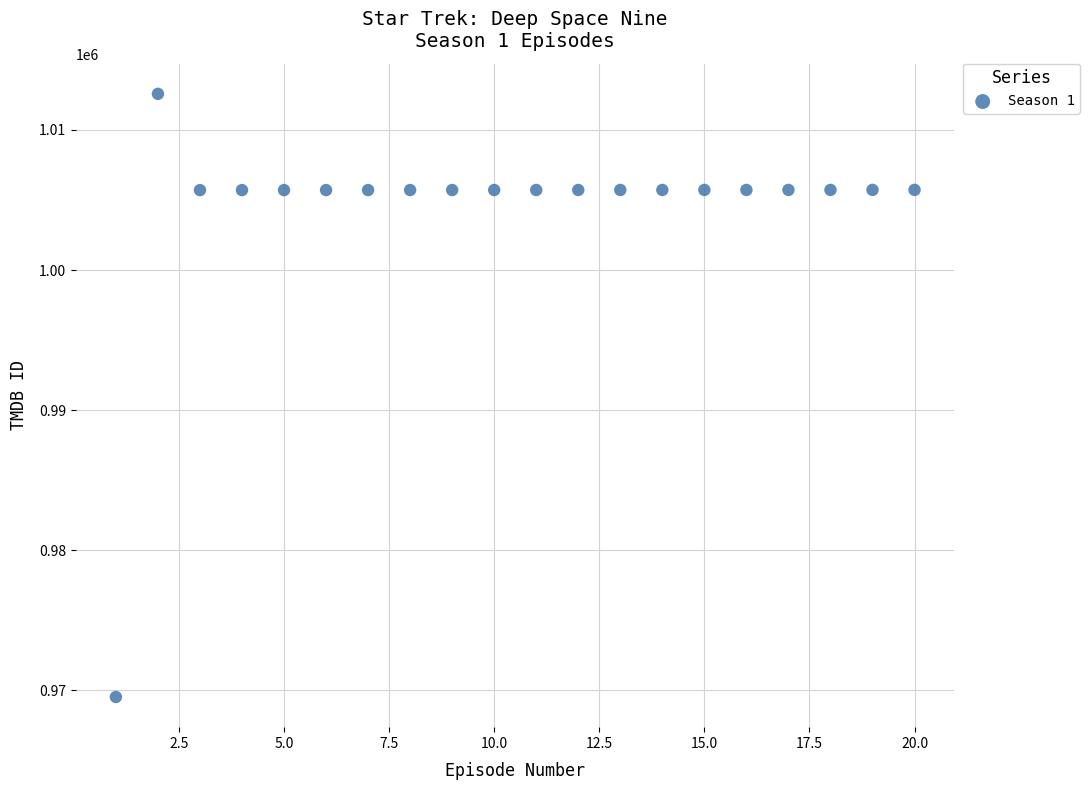

What is the range of X values (max minus min)?

19